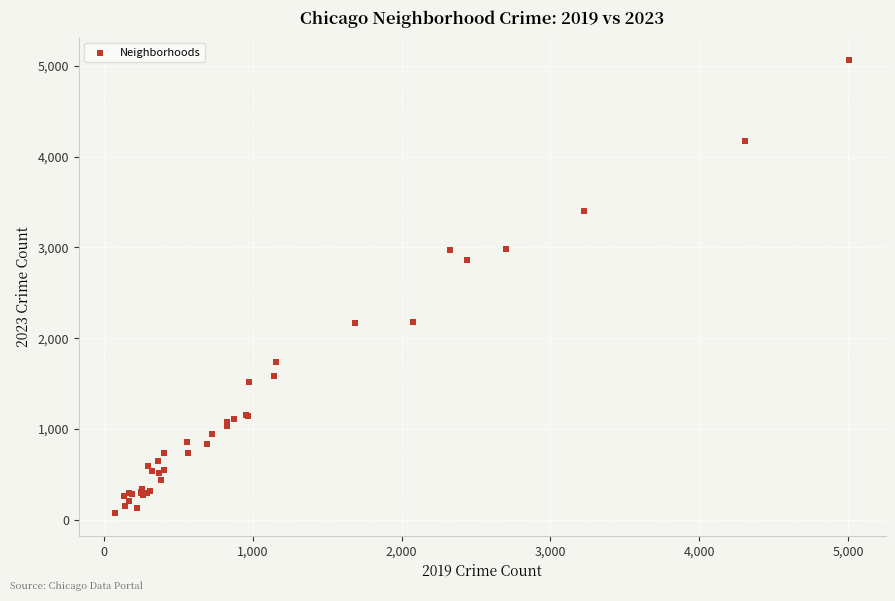

What Y value in the scatter plot is closest to 2568?

2862